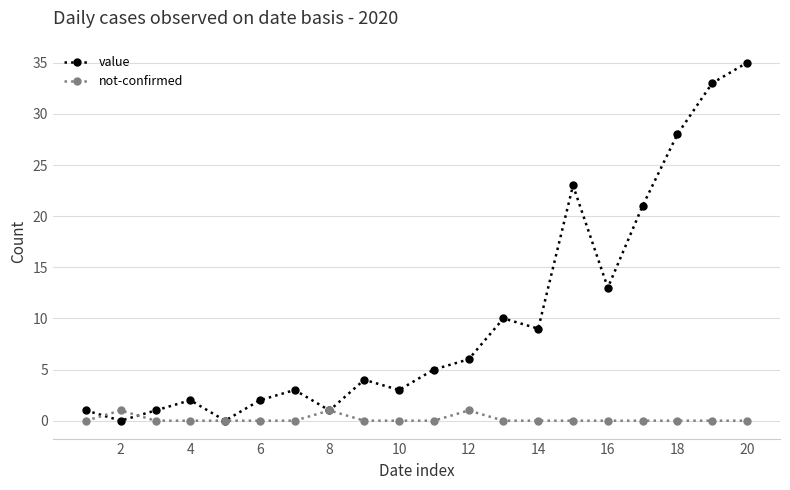

How many lines are shown in the chart?

2